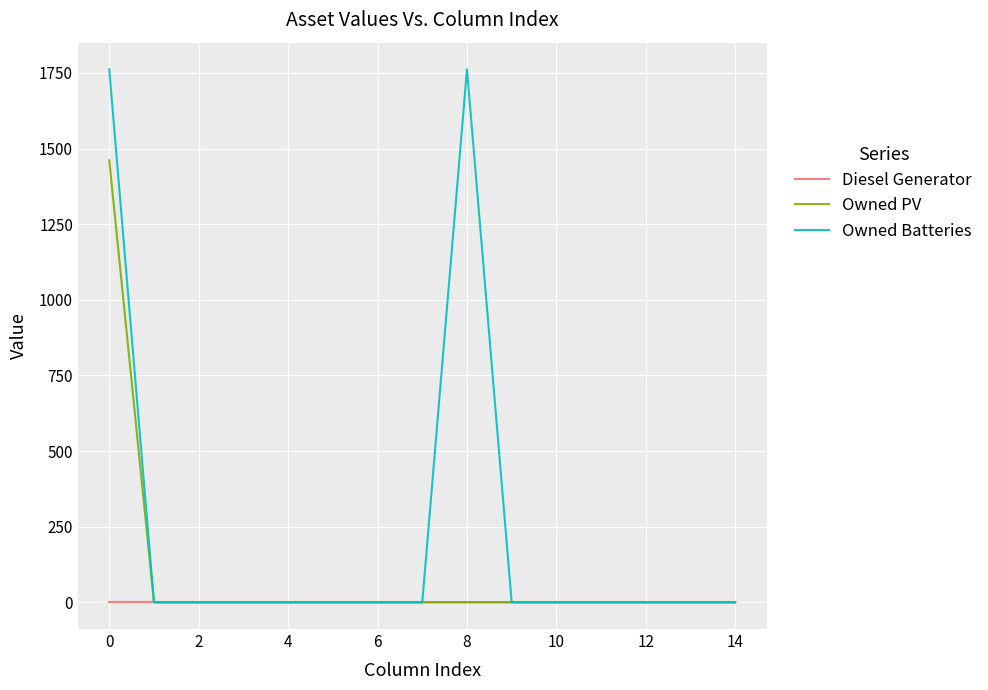

List the series in order of their peak value, lowest first.

Diesel Generator, Owned PV, Owned Batteries